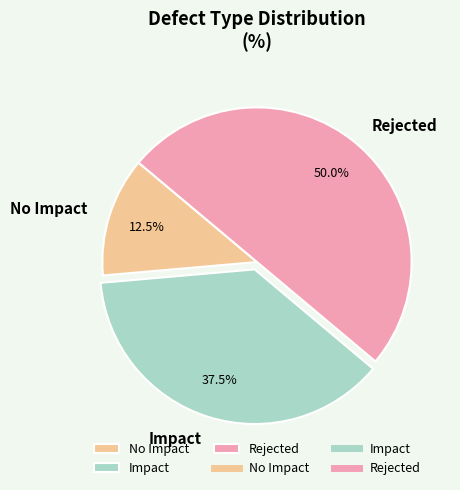

Rank the categories by value from highest to lowest.

Rejected, Impact, No Impact